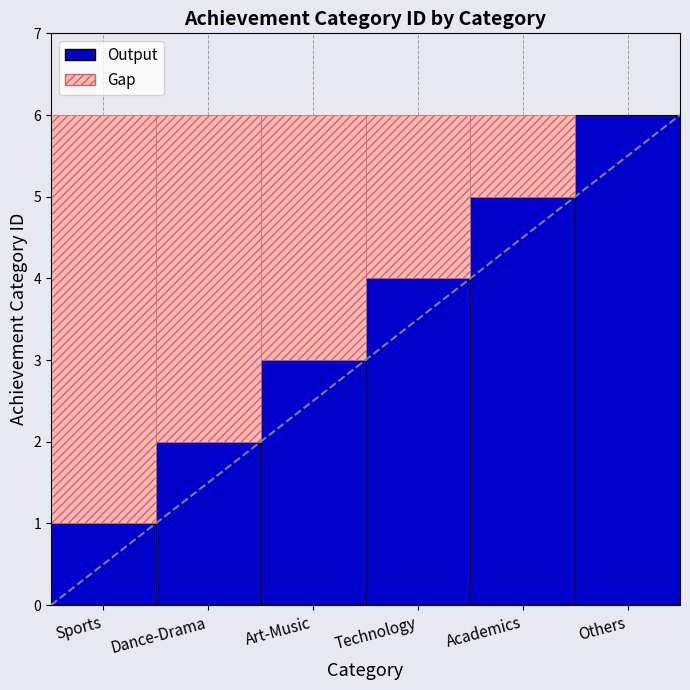

What is the sum of the values at Sports and Art-Music?

4